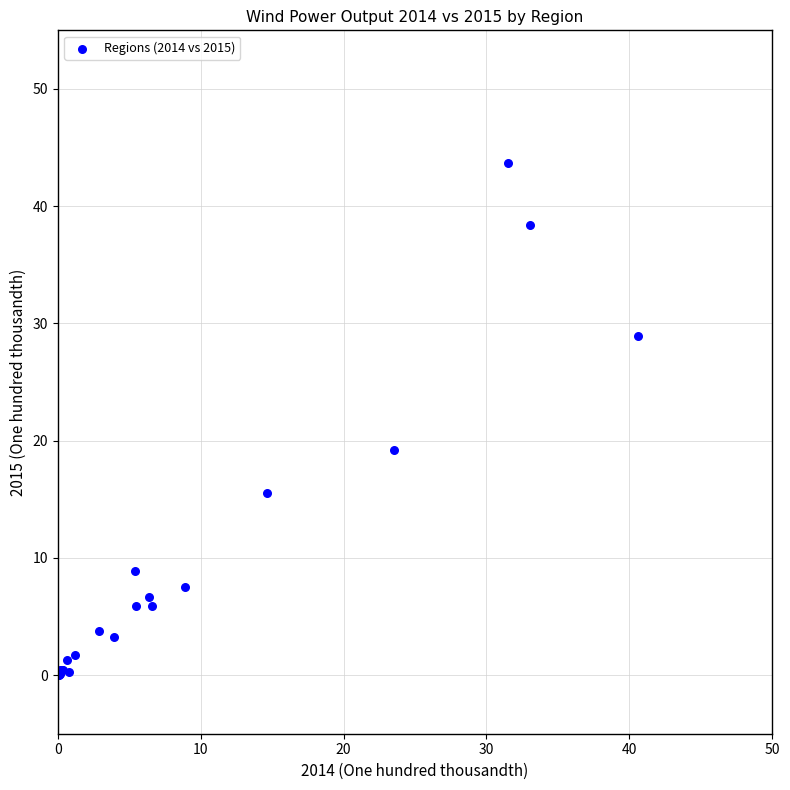

What Y value in the scatter plot is closest to 21?

19.2